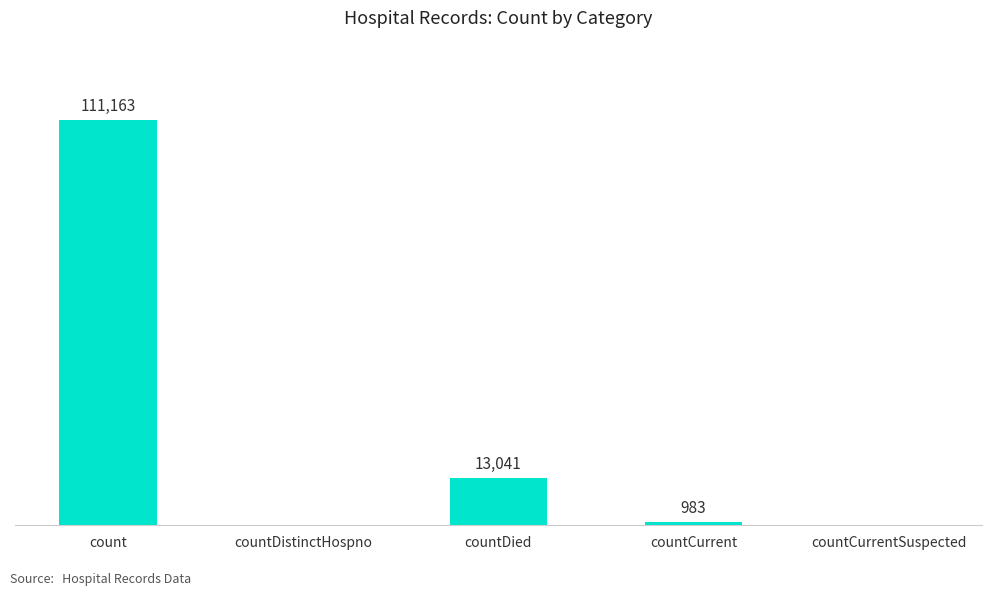

At which label does the data first exceed 983?

count